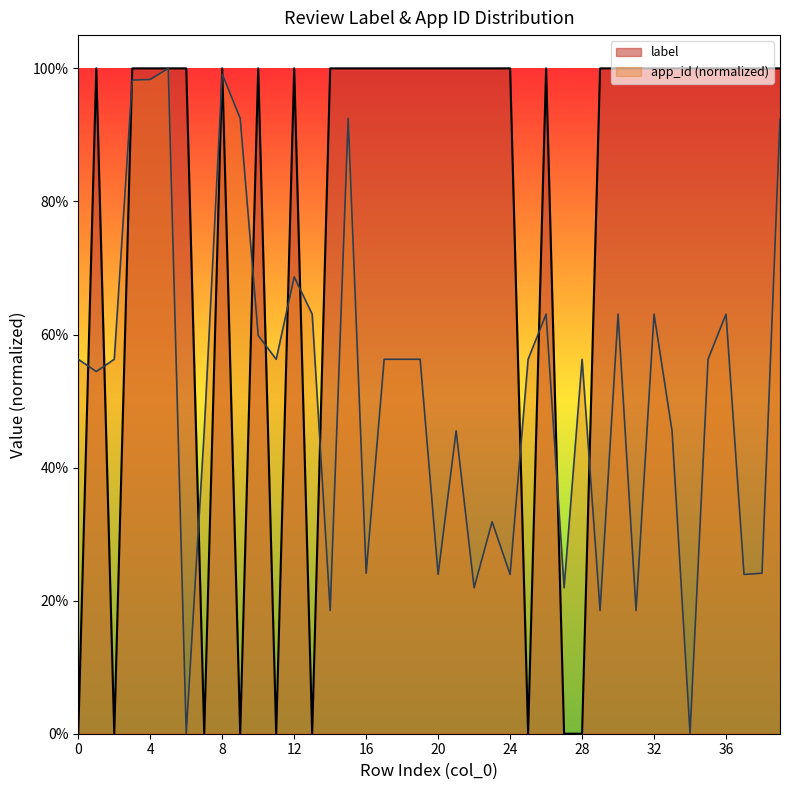

Rank the series at 18 from lowest to highest value.

app_id_norm, label